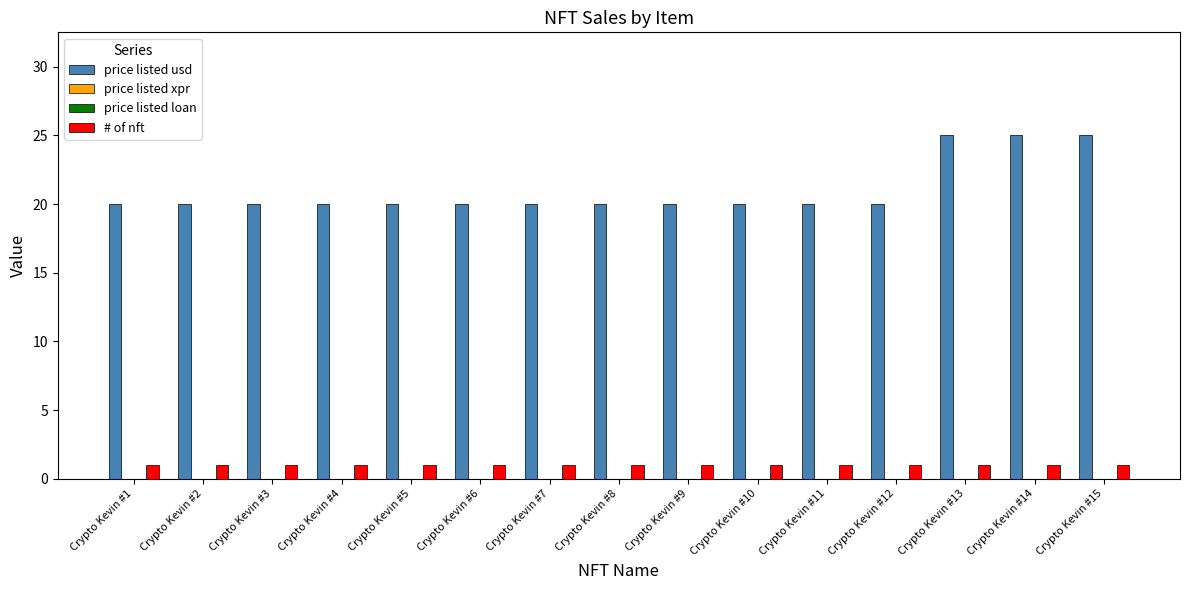

Reading left to right, transcribe all the data shown in this chart.

price listed usd: Crypto Kevin #1=20	Crypto Kevin #2=20	Crypto Kevin #3=20	Crypto Kevin #4=20	Crypto Kevin #5=20	Crypto Kevin #6=20	Crypto Kevin #7=20	Crypto Kevin #8=20	Crypto Kevin #9=20	Crypto Kevin #10=20	Crypto Kevin #11=20	Crypto Kevin #12=20	Crypto Kevin #13=25	Crypto Kevin #14=25	Crypto Kevin #15=25
price listed xpr: Crypto Kevin #1=0	Crypto Kevin #2=0	Crypto Kevin #3=0	Crypto Kevin #4=0	Crypto Kevin #5=0	Crypto Kevin #6=0	Crypto Kevin #7=0	Crypto Kevin #8=0	Crypto Kevin #9=0	Crypto Kevin #10=0	Crypto Kevin #11=0	Crypto Kevin #12=0	Crypto Kevin #13=0	Crypto Kevin #14=0	Crypto Kevin #15=0
price listed loan: Crypto Kevin #1=0	Crypto Kevin #2=0	Crypto Kevin #3=0	Crypto Kevin #4=0	Crypto Kevin #5=0	Crypto Kevin #6=0	Crypto Kevin #7=0	Crypto Kevin #8=0	Crypto Kevin #9=0	Crypto Kevin #10=0	Crypto Kevin #11=0	Crypto Kevin #12=0	Crypto Kevin #13=0	Crypto Kevin #14=0	Crypto Kevin #15=0
# of nft: Crypto Kevin #1=1	Crypto Kevin #2=1	Crypto Kevin #3=1	Crypto Kevin #4=1	Crypto Kevin #5=1	Crypto Kevin #6=1	Crypto Kevin #7=1	Crypto Kevin #8=1	Crypto Kevin #9=1	Crypto Kevin #10=1	Crypto Kevin #11=1	Crypto Kevin #12=1	Crypto Kevin #13=1	Crypto Kevin #14=1	Crypto Kevin #15=1